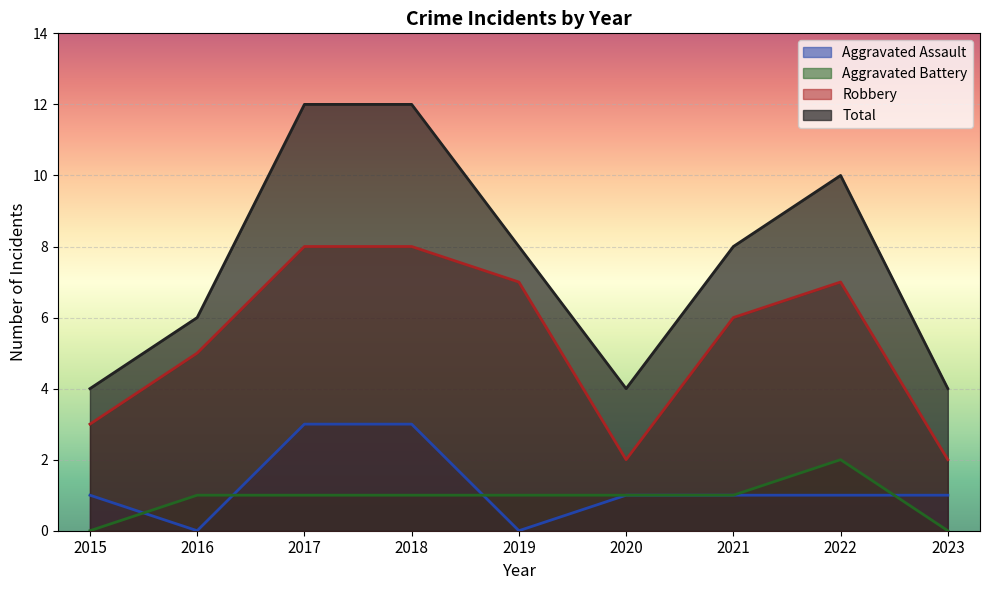

Which series has the largest total across all categories?

Total